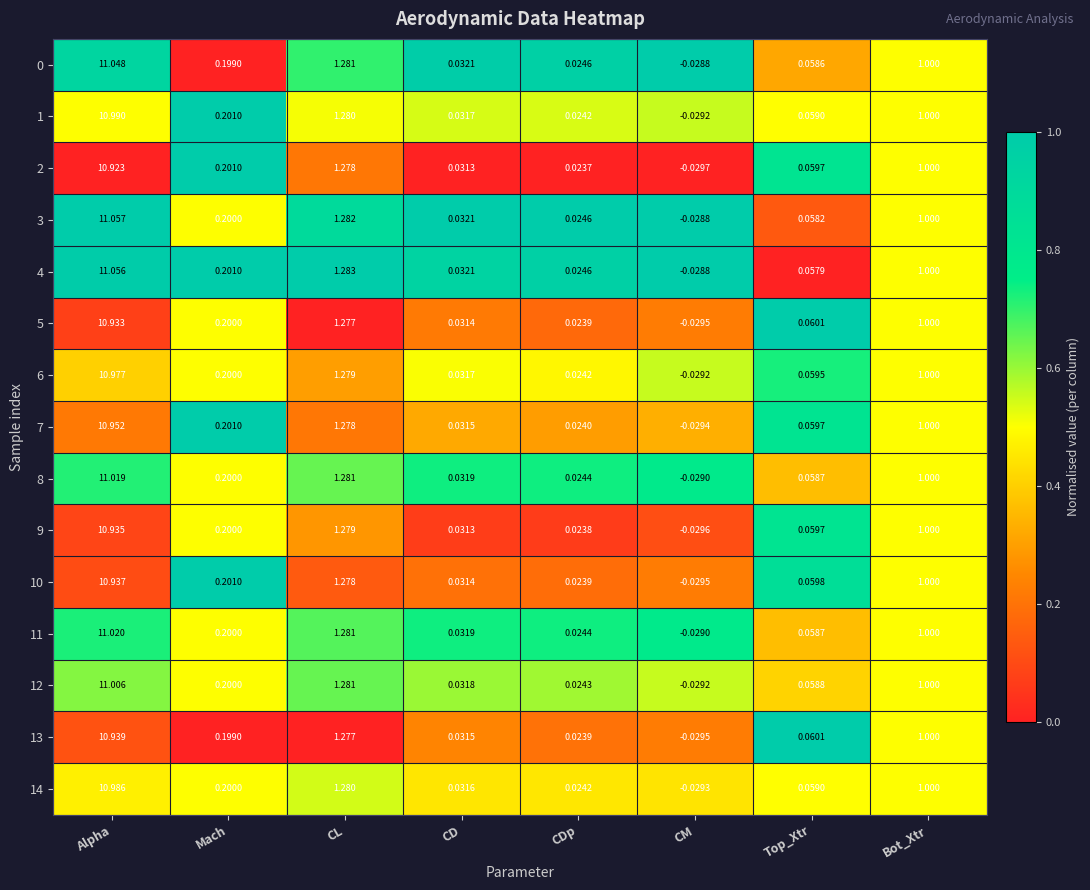

At which category is the sum across all series the highest?

Alpha